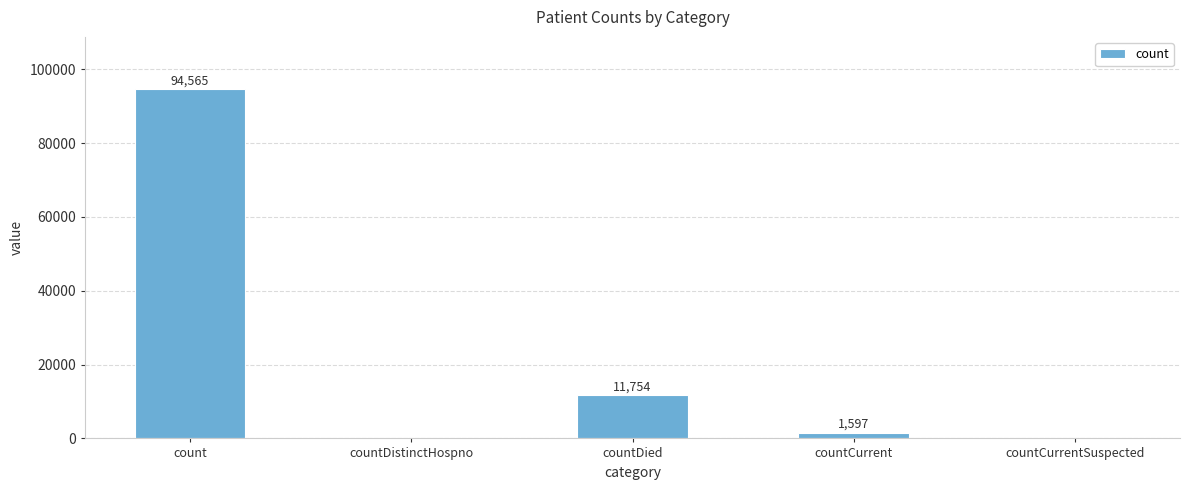

How many values are above zero?

3